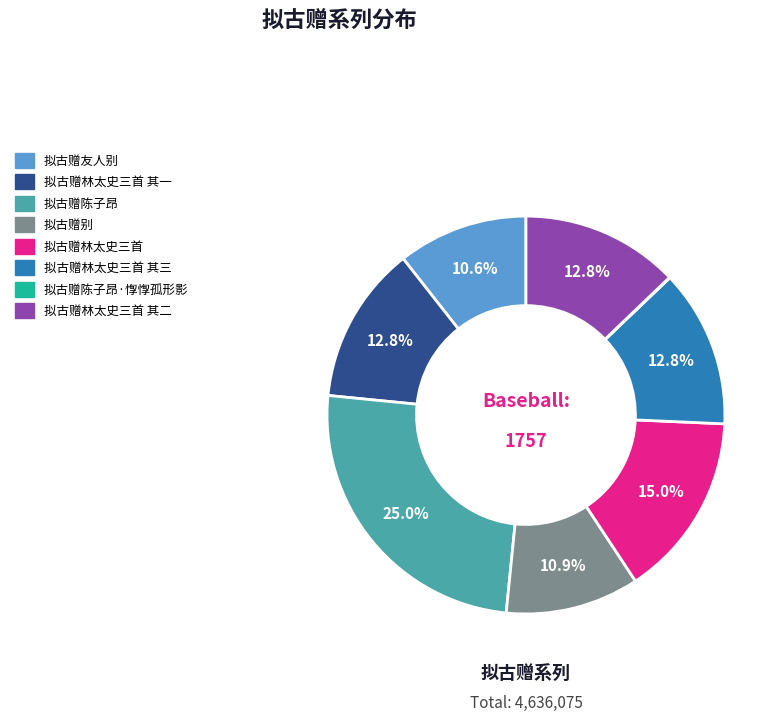

Is there any slice that represents more than half of the pie?

No